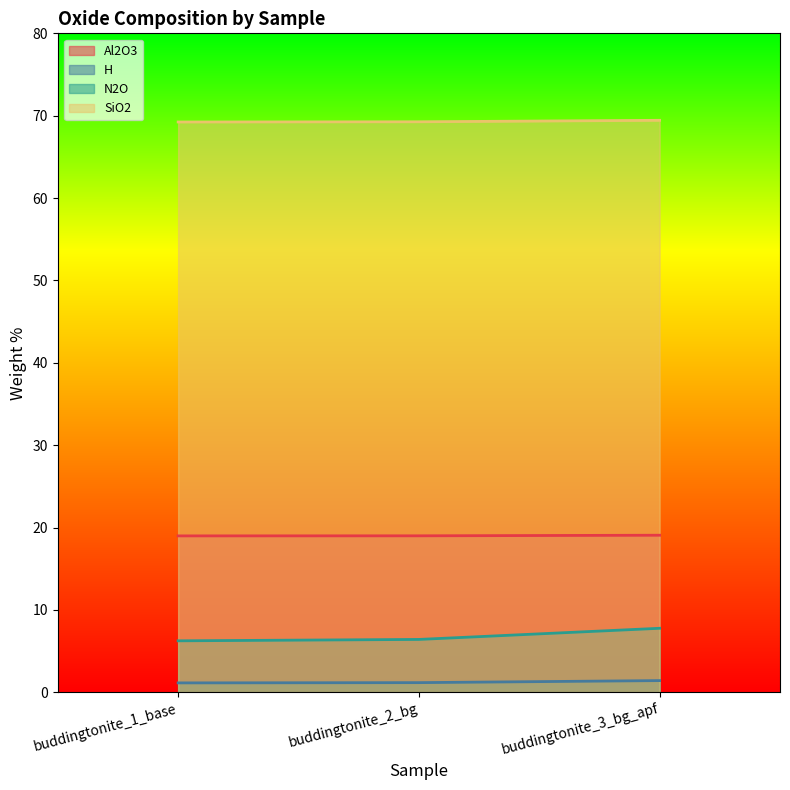

At buddingtonite_3_bg_apf, list the series in order from largest to smallest.

SiO2, Al2O3, N2O, H